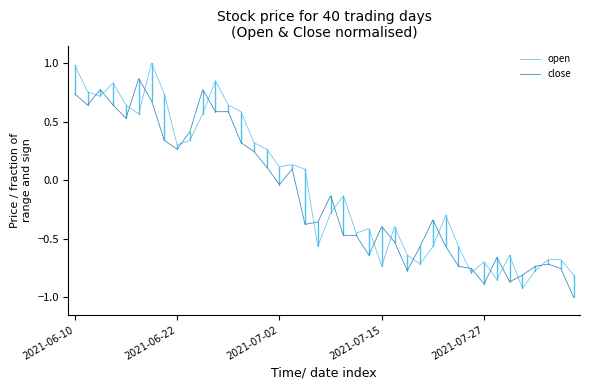

What is the maximum value for open?

1.0